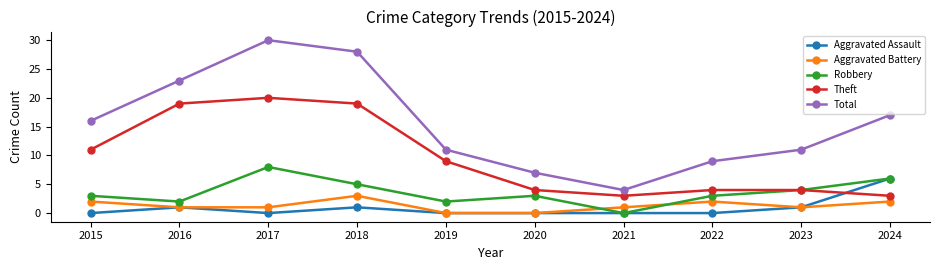

True or false: Theft has a value of 4 at 2020.

True